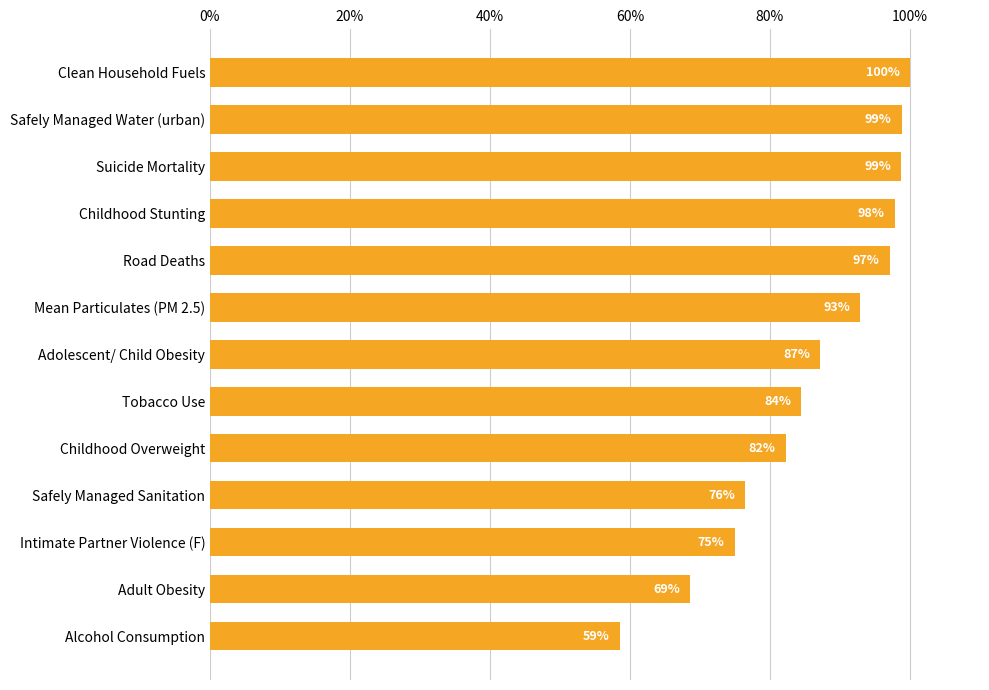

What value does the data have at Alcohol Consumption?

58.6